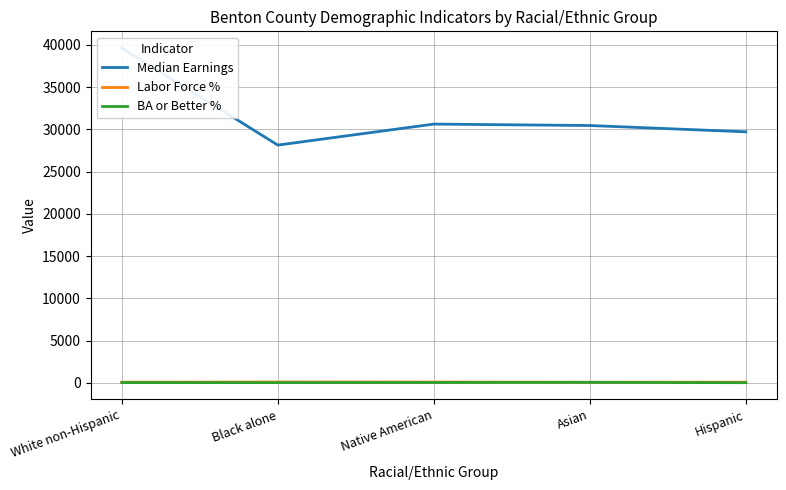

True or false: BA or Better % has a value of 45.9 at Asian.

True